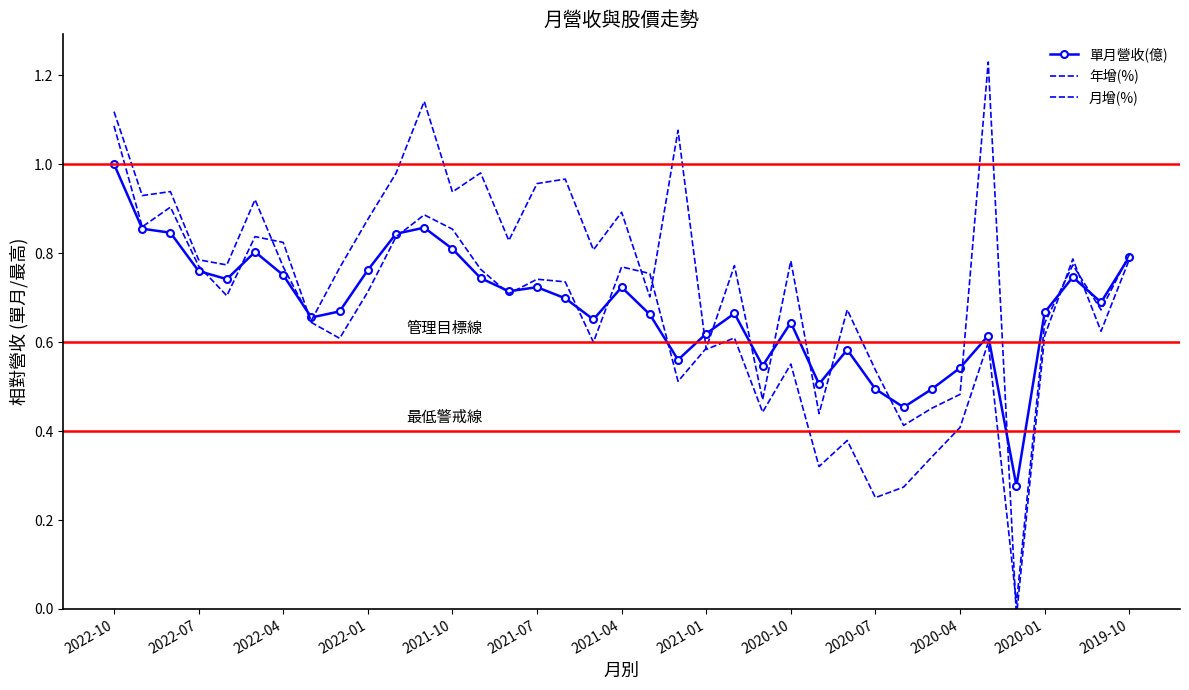

How many times do 年增(%) and 單月營收(億) cross each other?

6